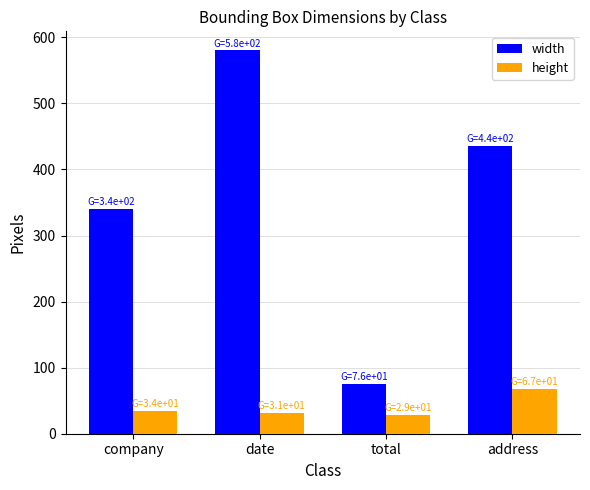

Which series has the largest total across all categories?

width